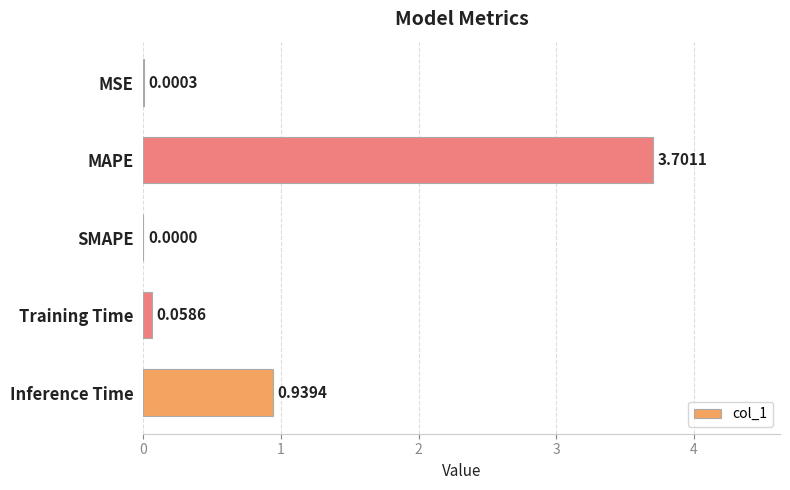

What is the sum of all values?

4.7